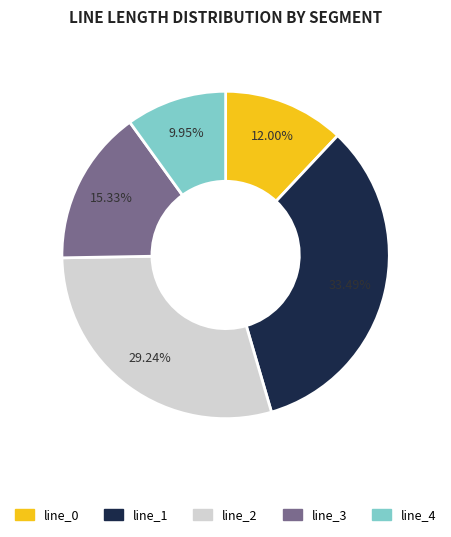

To the nearest percent, what is the average slice percentage?

20%